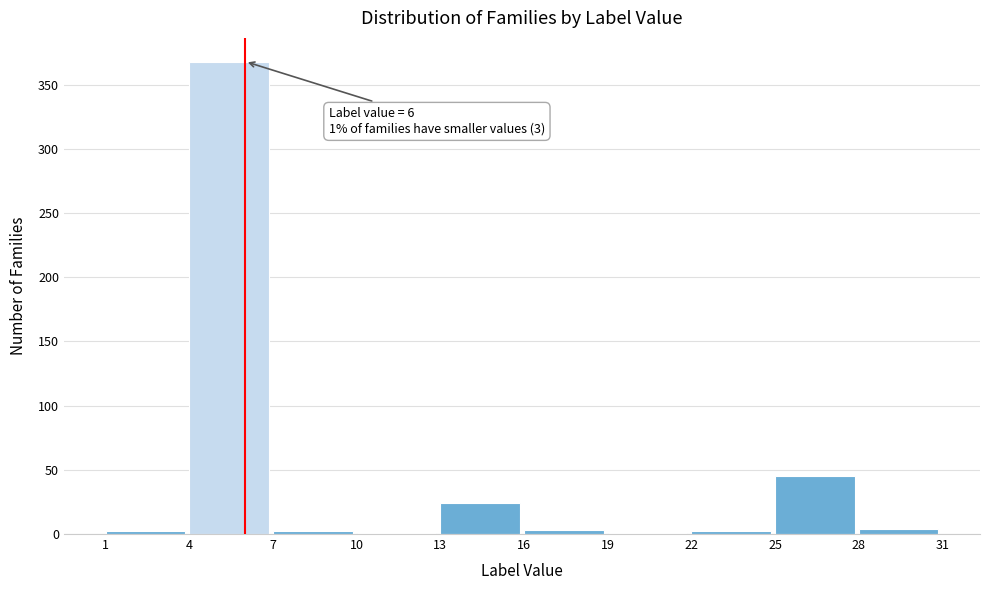

Over which range of the x-axis is the bar tallest?

4 to 7